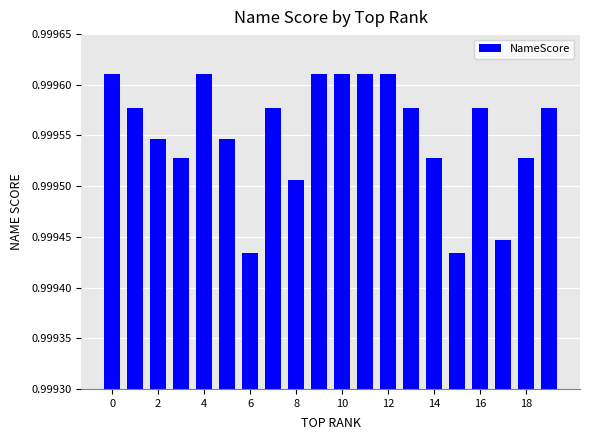

How many values are between 0 and 1?

20